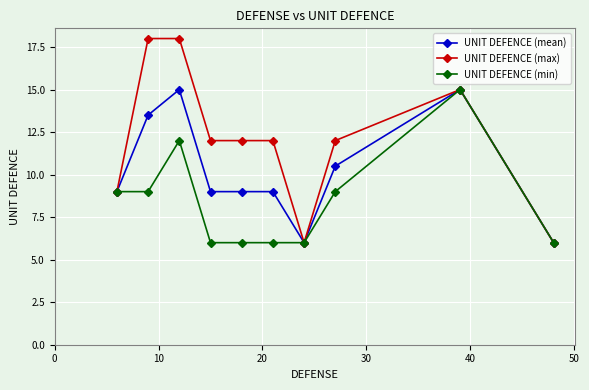

True or false: UNIT DEFENCE (mean) has more than 0 points higher than both neighbors.

True